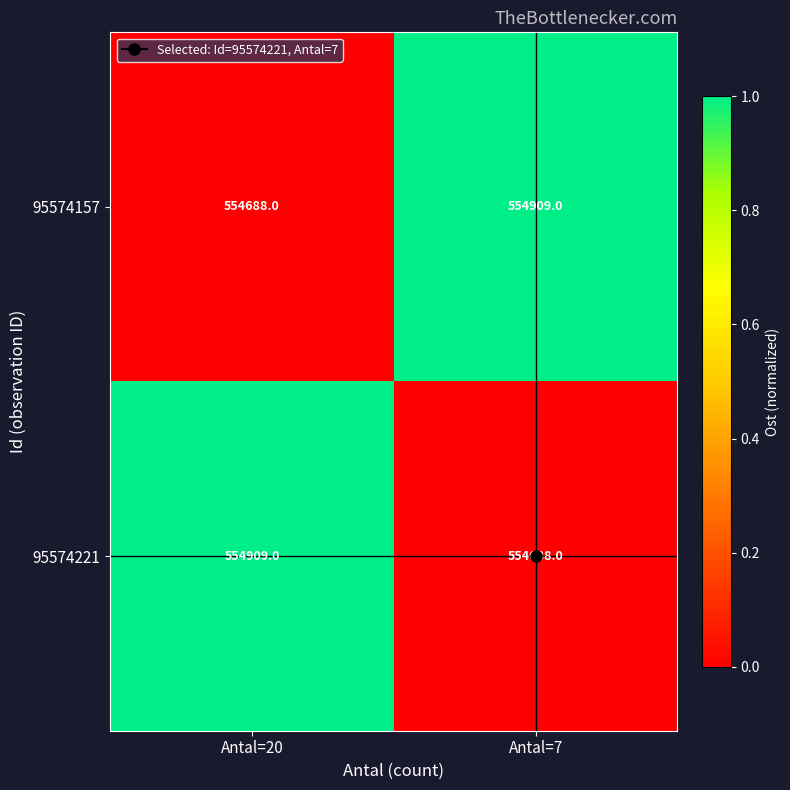

What is the difference between the highest and lowest values at Antal=20?

221